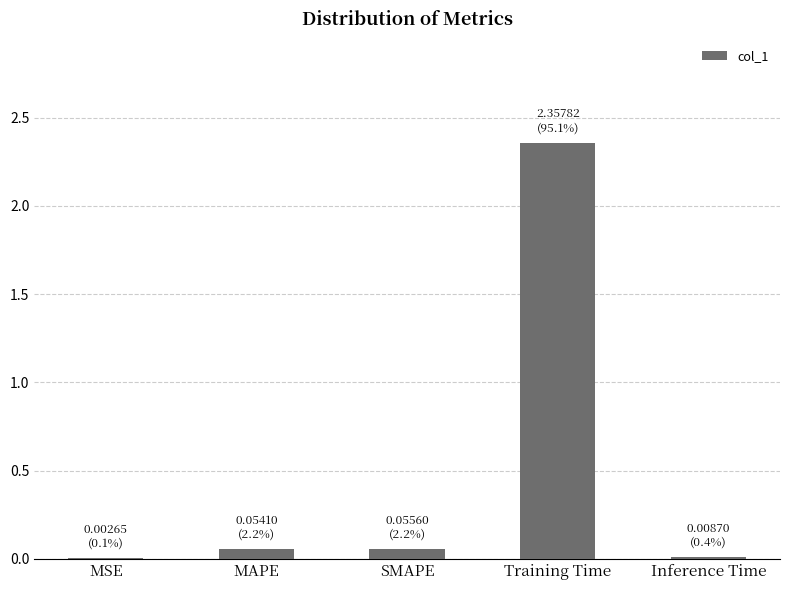

Between Training Time and MAPE, which is larger?

Training Time